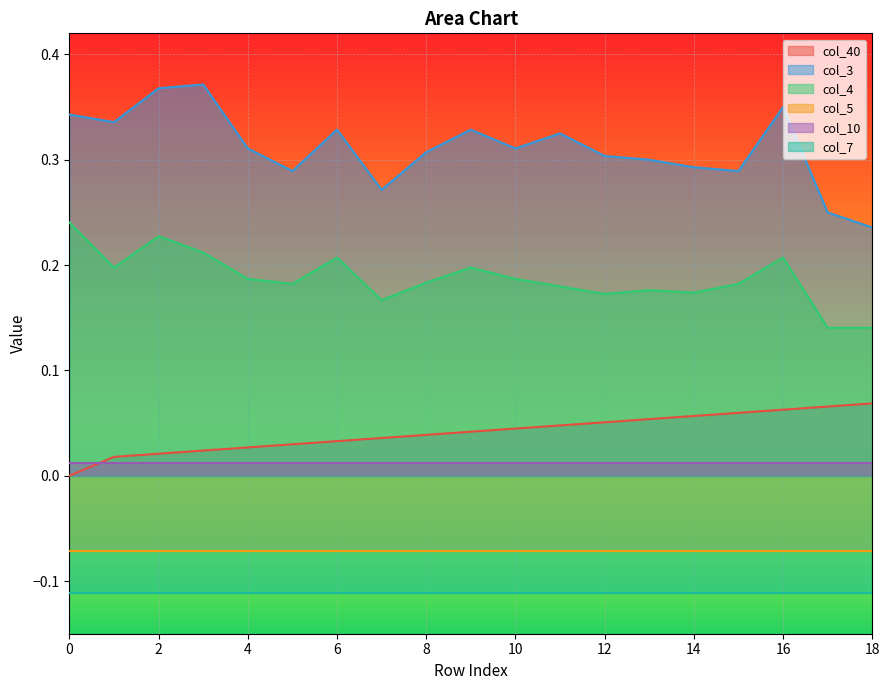

True or false: col_40 has a value of 0.1 at 14.

True